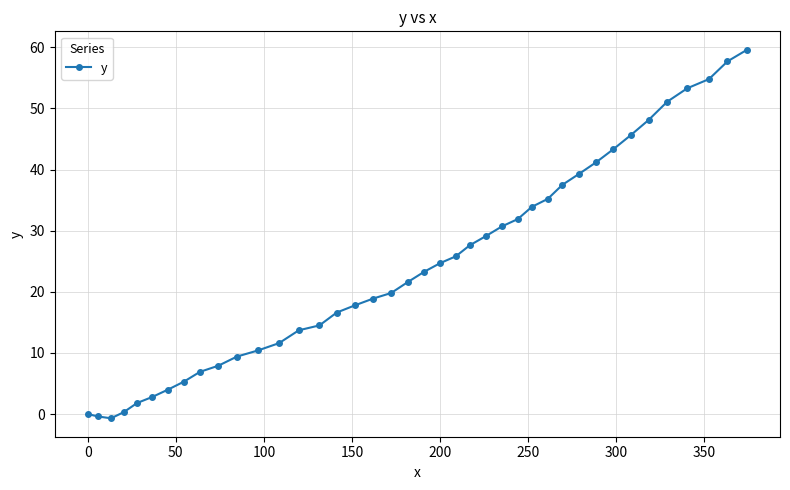

What is the maximum value shown in the chart?

59.6